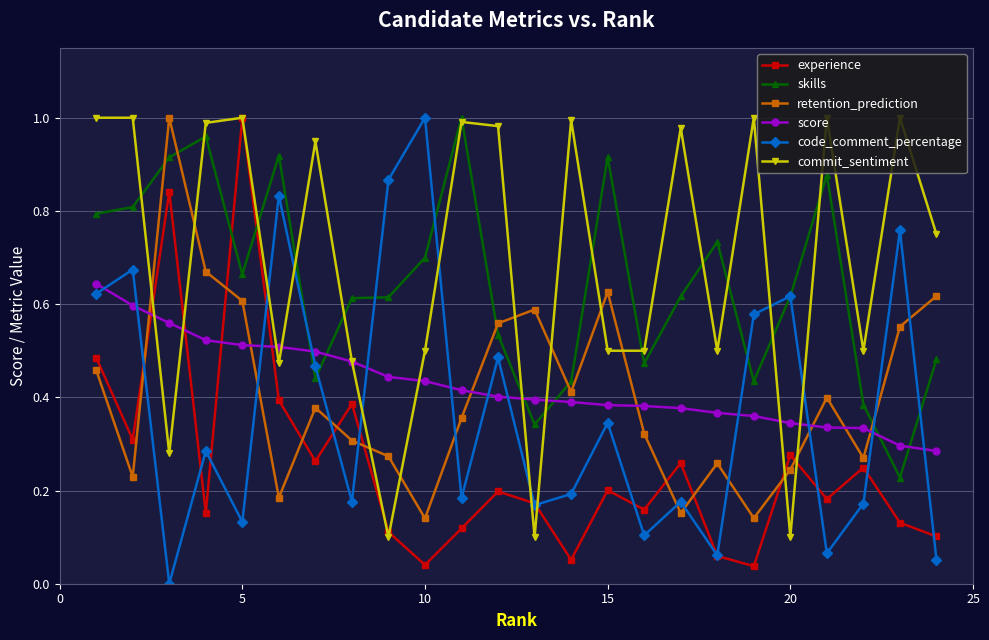

Does the chart have visible grid lines?

Yes